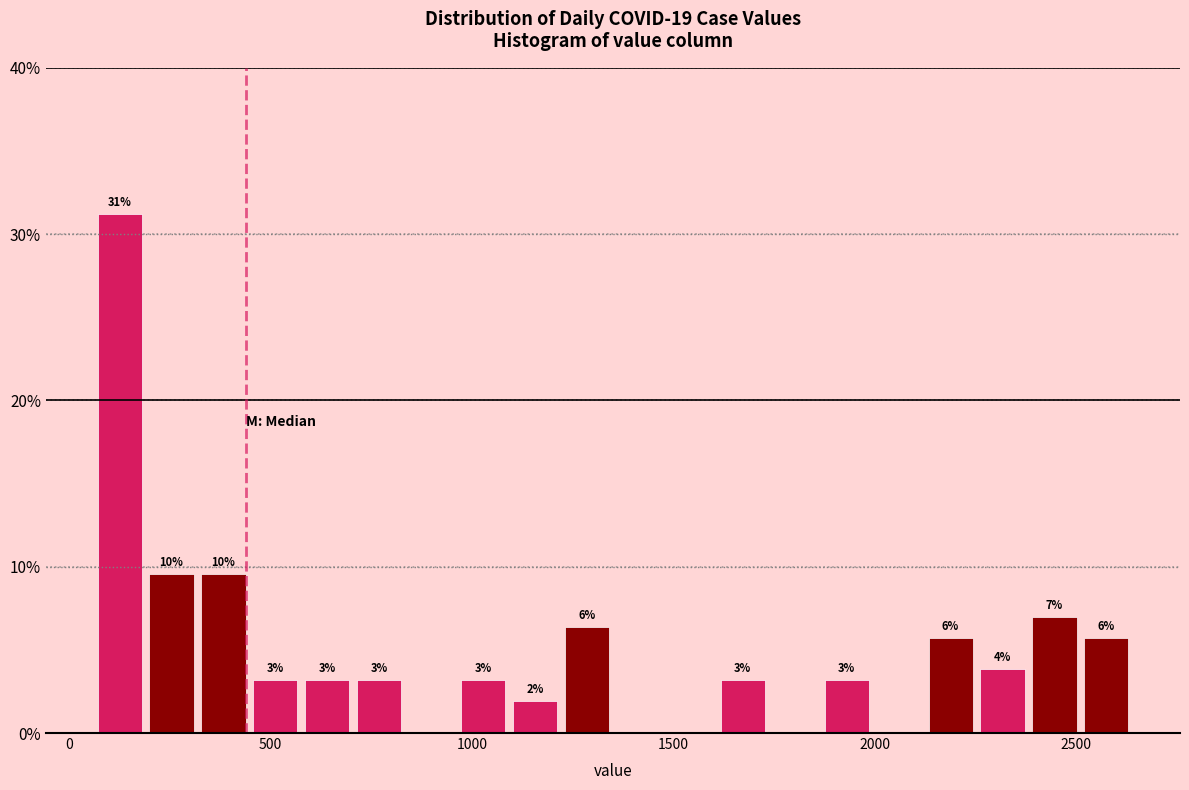

Around what value on the x-axis is the tallest bar? Give the approximate position of its centre, as read against the axis.

150